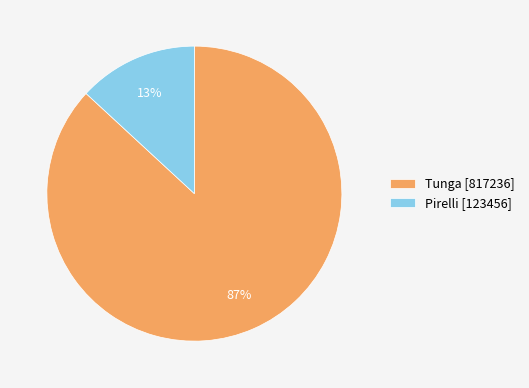

Do Pirelli [123456] and Tunga [817236] together represent more than half of the pie?

Yes